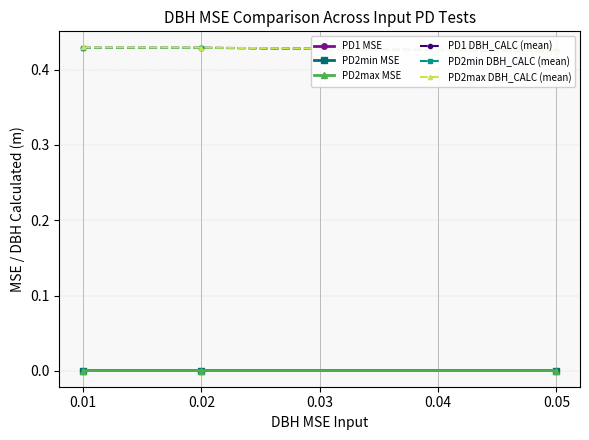

Count the number of categories in the chart.

3